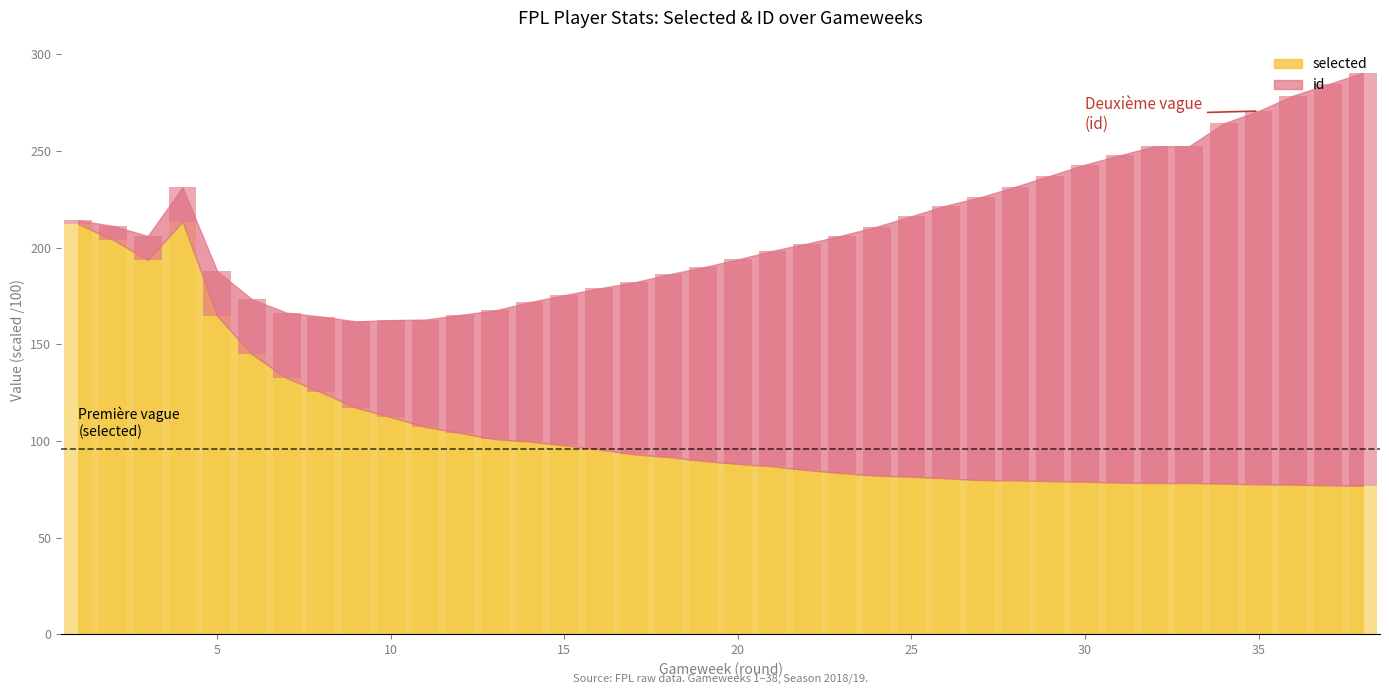

Reading left to right, transcribe all the data shown in this chart.

selected: 212.2	204.1	193.6	213.5	164.7	144.9	132.5	125.2	117.2	112.4	107.2	104.1	100.9	99.7	97.7	95.6	93.1	91.7	89.7	88.1	86.9	84.9	83.3	82.1	81.5	80.7	79.8	79.6	79.2	78.9	78.5	78.3	78.3	77.9	77.6	77.4	77.1	76.8
id: 1.9	7.1	12.4	17.7	23.1	28.4	33.8	39.2	44.6	50.1	55.6	61.1	66.6	72.1	77.7	83.3	88.9	94.5	100.1	105.8	111.5	117.2	122.9	128.7	134.8	141.1	146.4	151.9	158.0	164.0	169.3	174.2	174.2	186.4	193.1	201.2	207.4	213.6